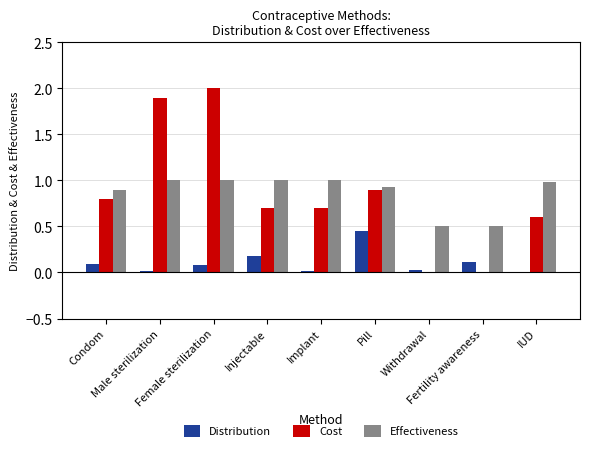

Does the chart contain stacked bars?

No